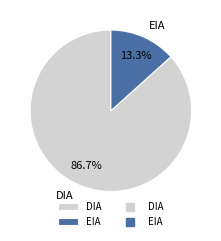

To the nearest percent, what portion does EIA represent?

13%